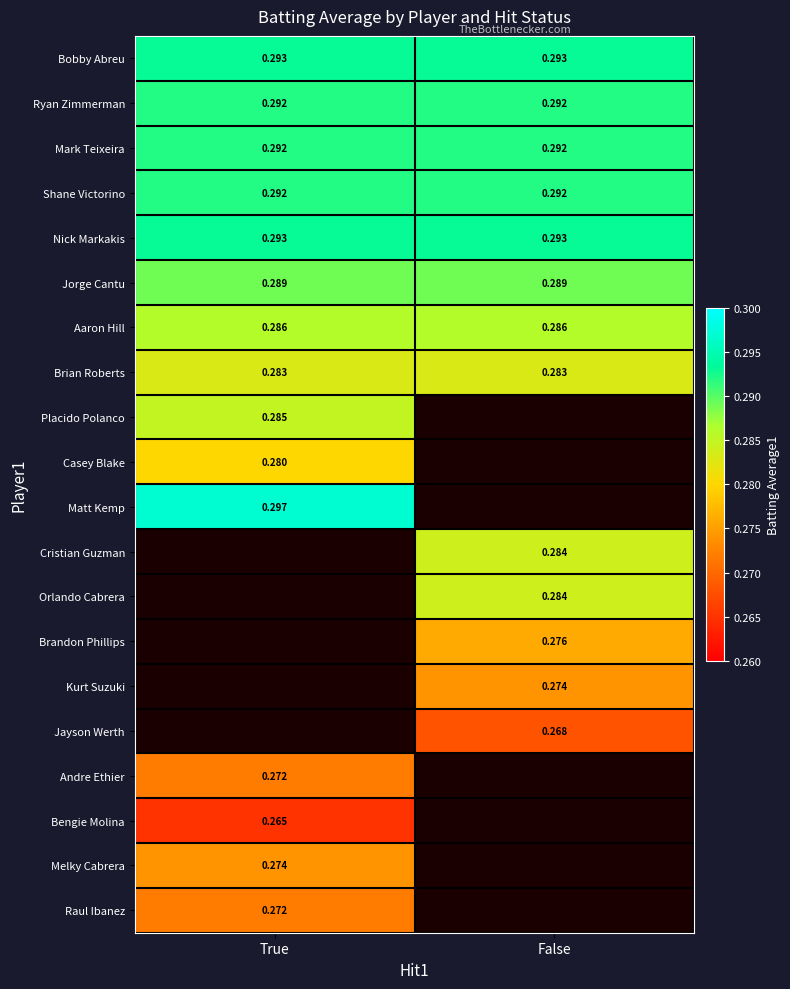

Is the value of Bobby Abreu at True greater than the value of Raul Ibanez at True?

Yes